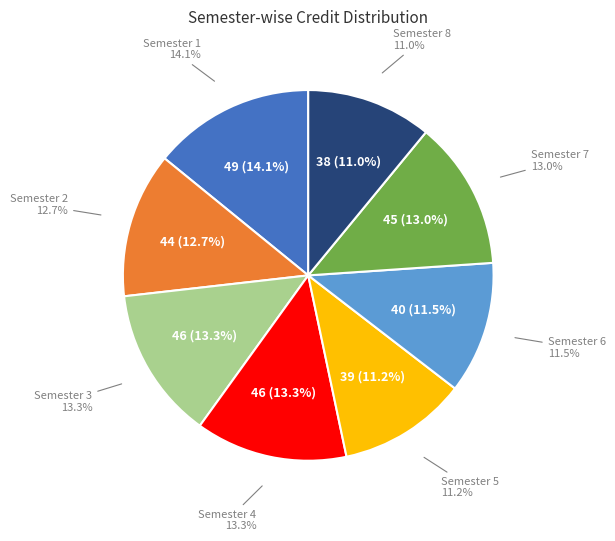

What is the total percentage of Semester 4 and Semester 8?

24.2%